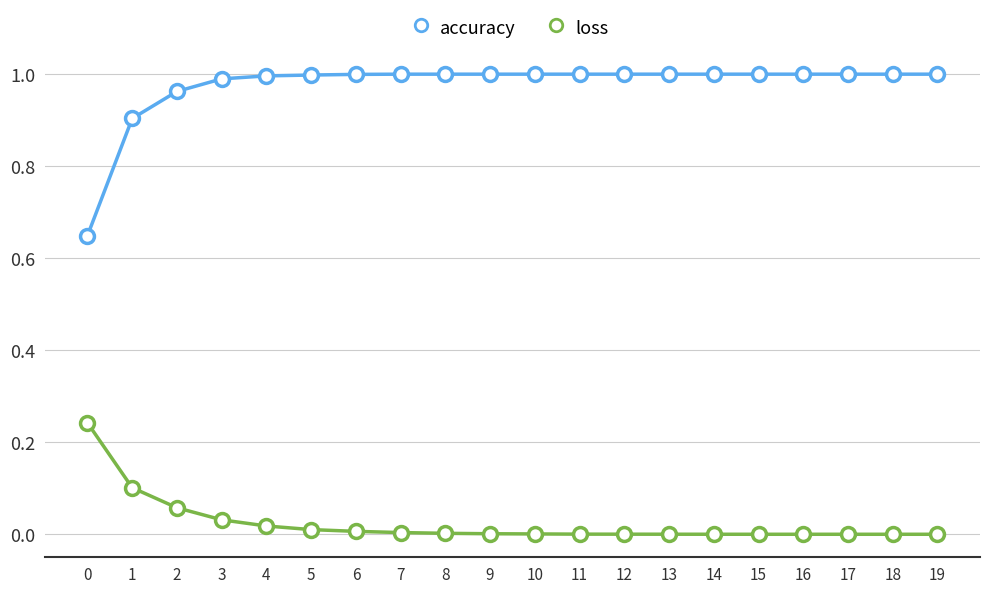

Which series has the widest spread of values?

accuracy